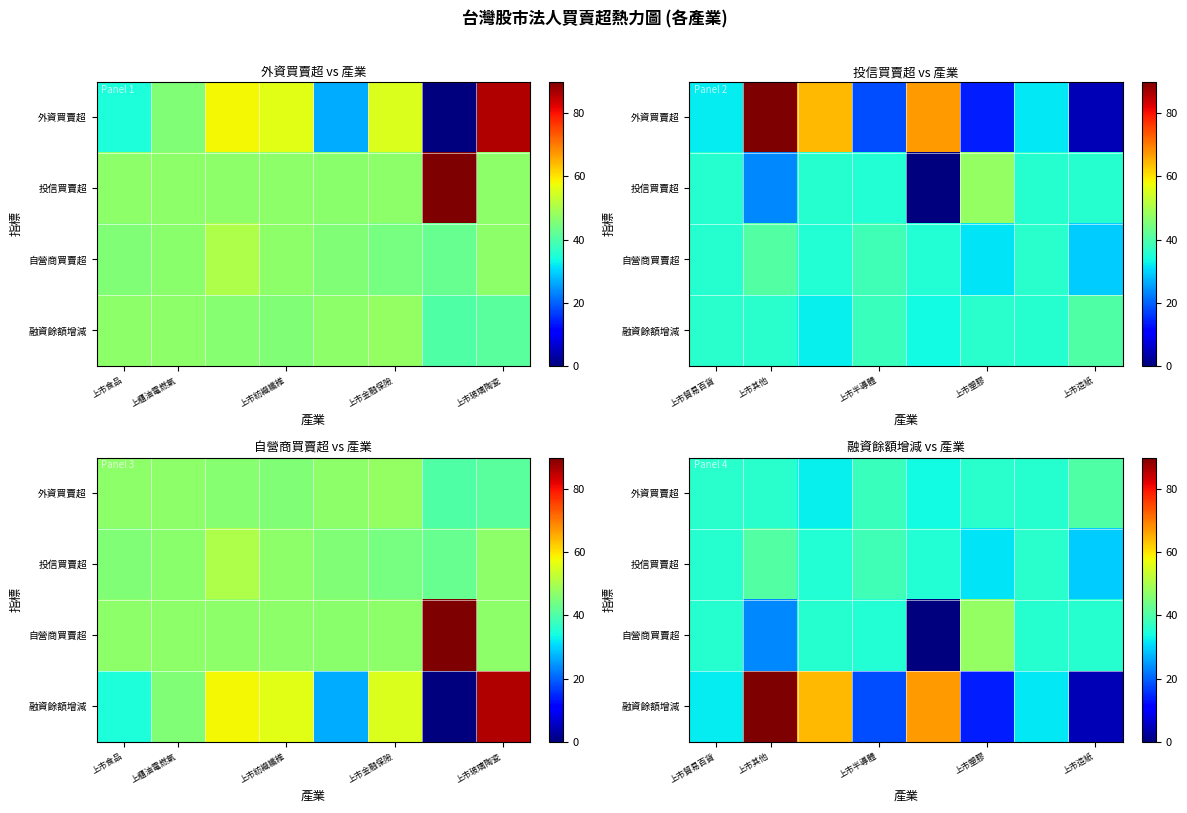

At which category is the sum across all series the highest?

上市其他